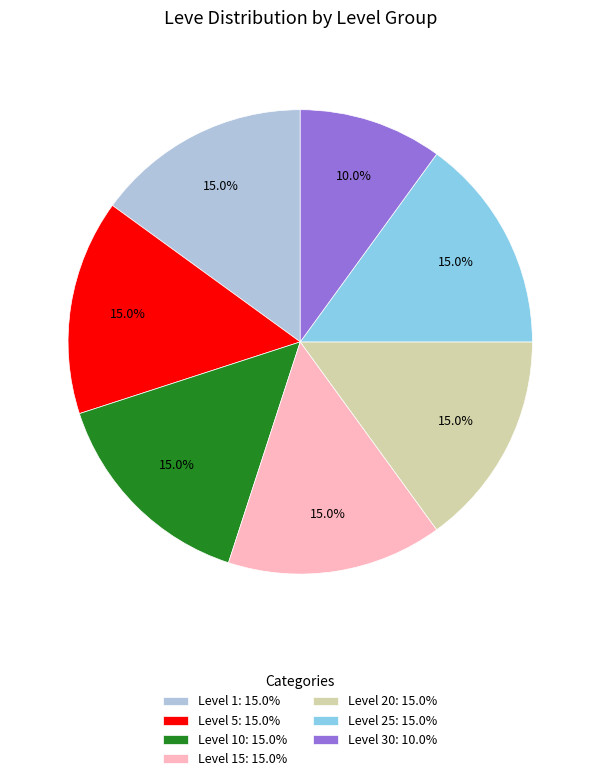

Which has a higher value, Level 30: 10.0% or Level 20: 15.0%?

Level 20: 15.0%